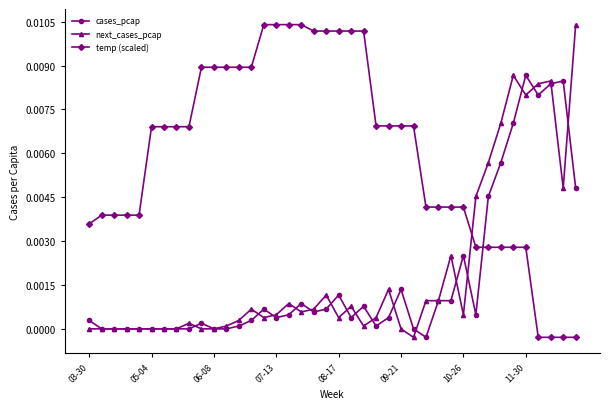

Which series has the largest total across all categories?

temp (scaled)